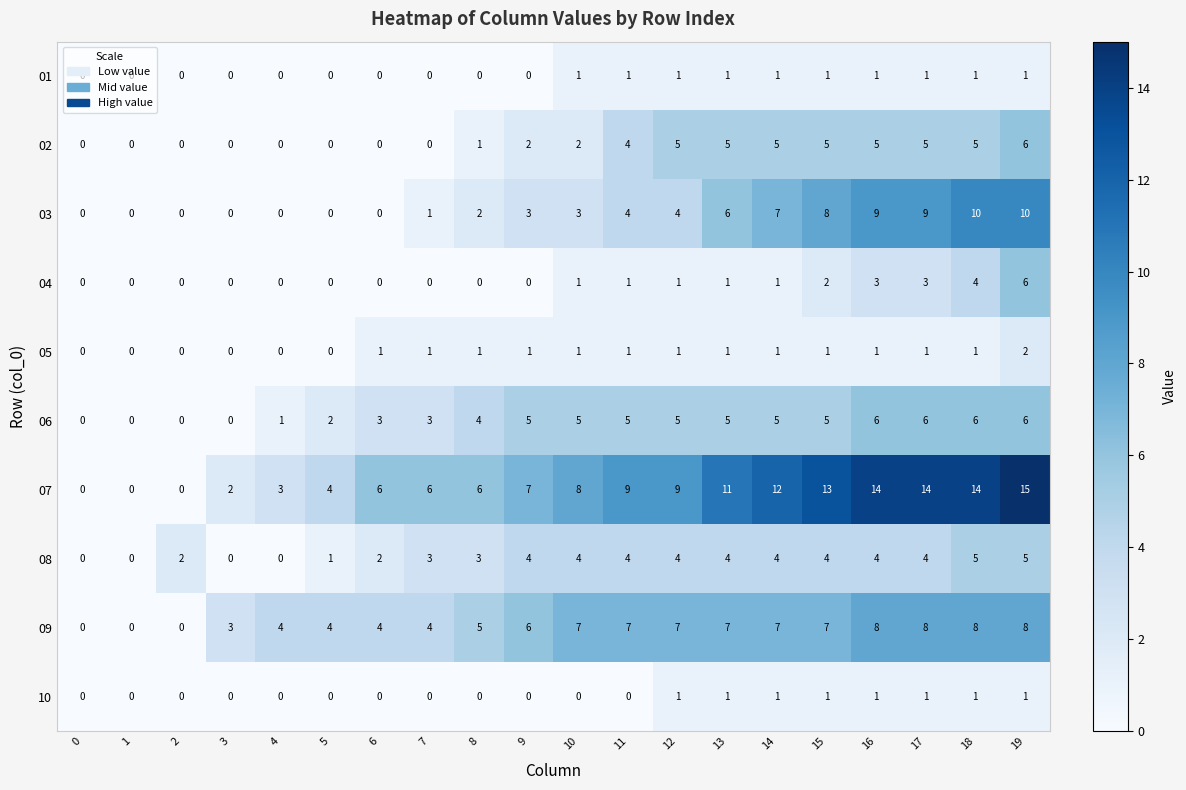

What is the highest value of the 09 series?

8